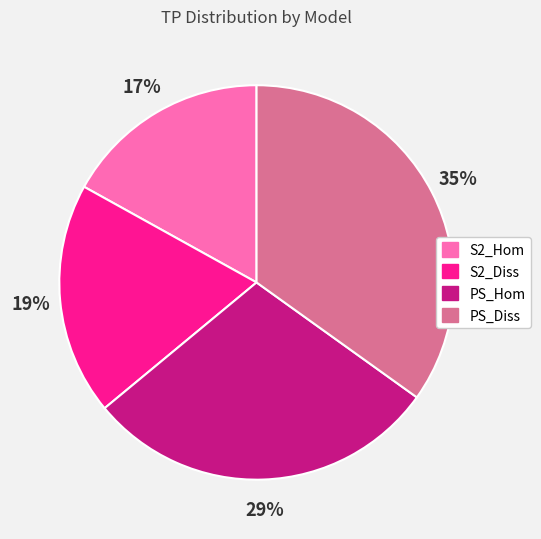

Do S2_Hom and S2_Diss together represent more than half of the pie?

No